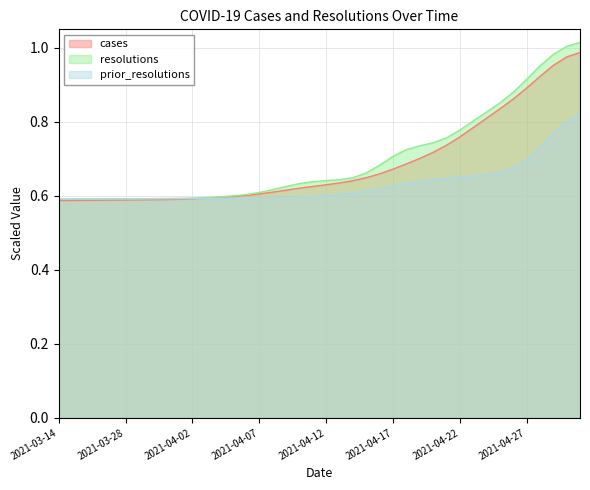

True or false: prior_resolutions and resolutions intersect in this chart.

False